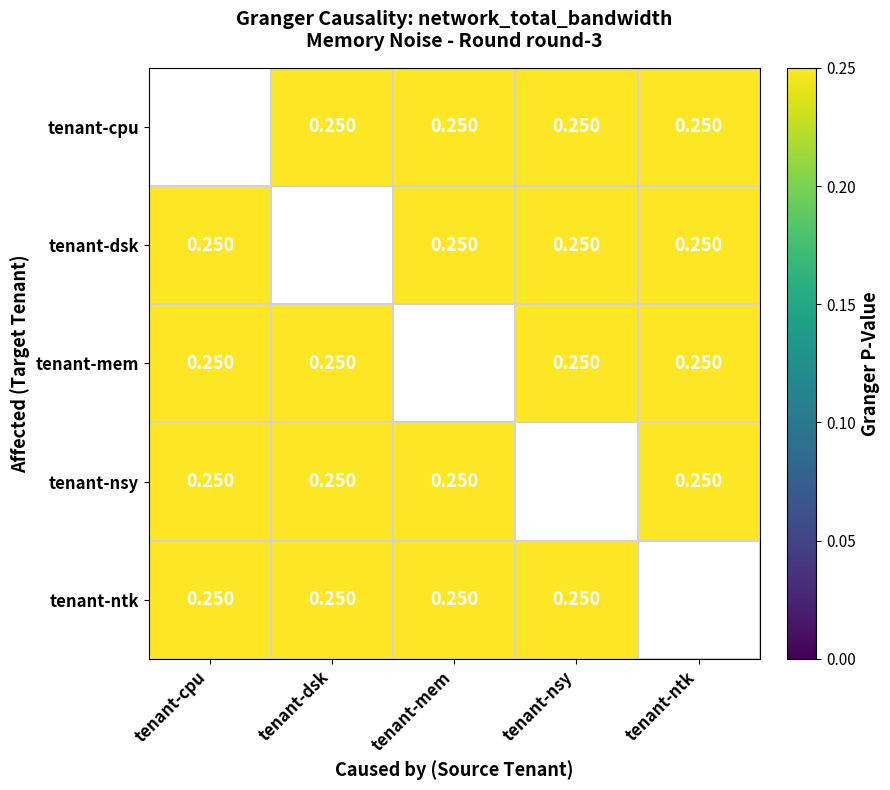

Which series has the largest range (max minus min)?

tenant-dsk